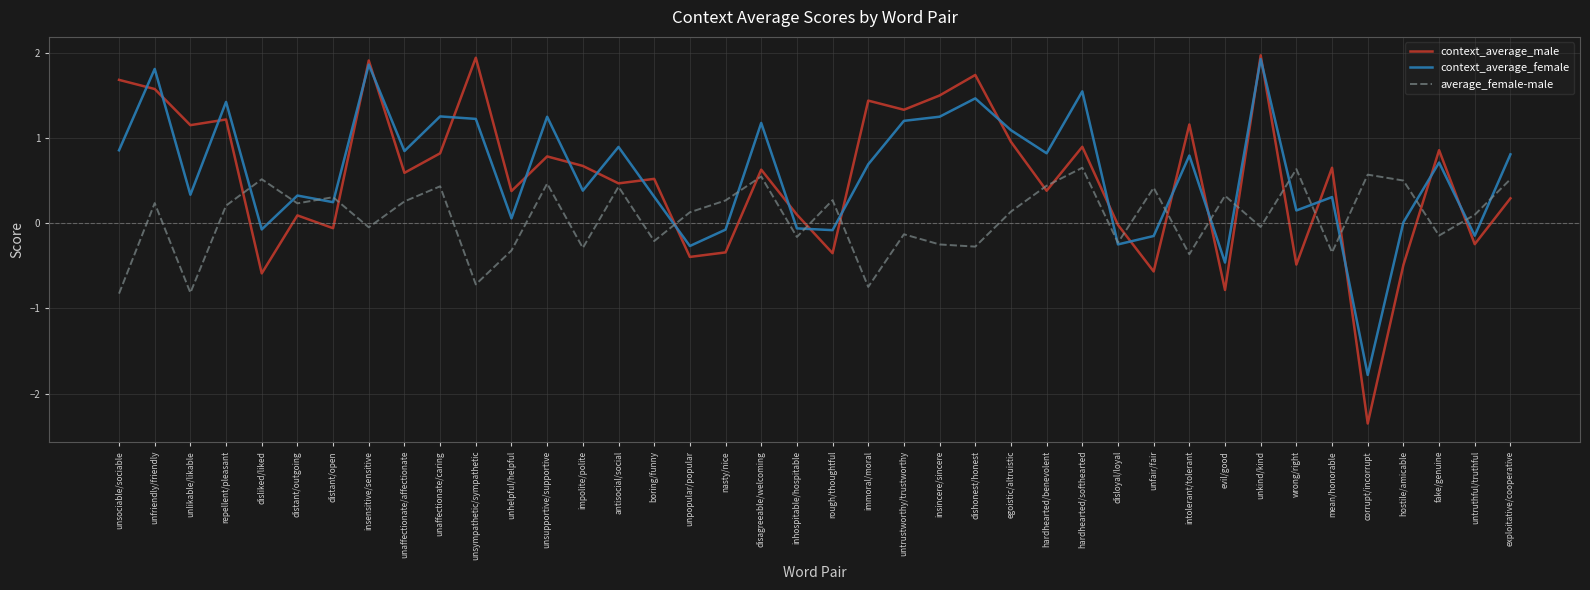

True or false: context_average_female has more than 1 interior local peaks.

True